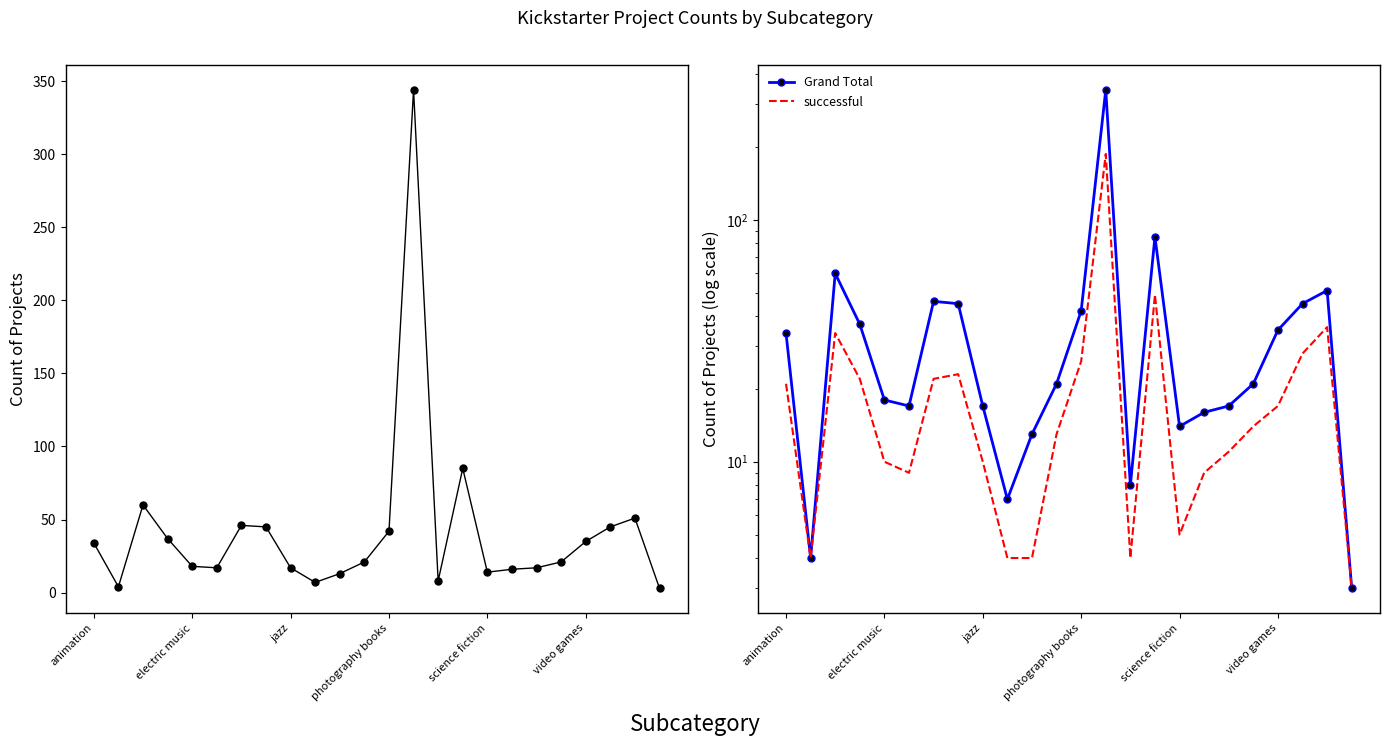

Rank the series by their average value, from lowest to highest.

successful, Grand Total